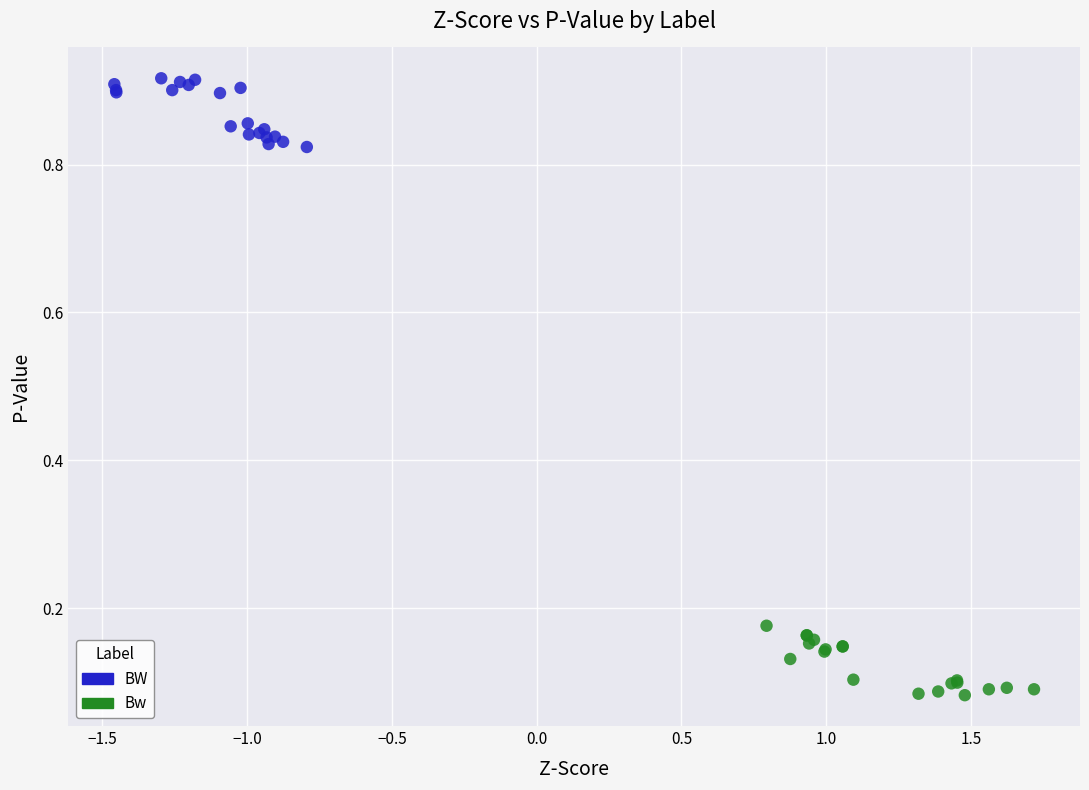

Which series reaches the minimum Y coordinate?

Bw